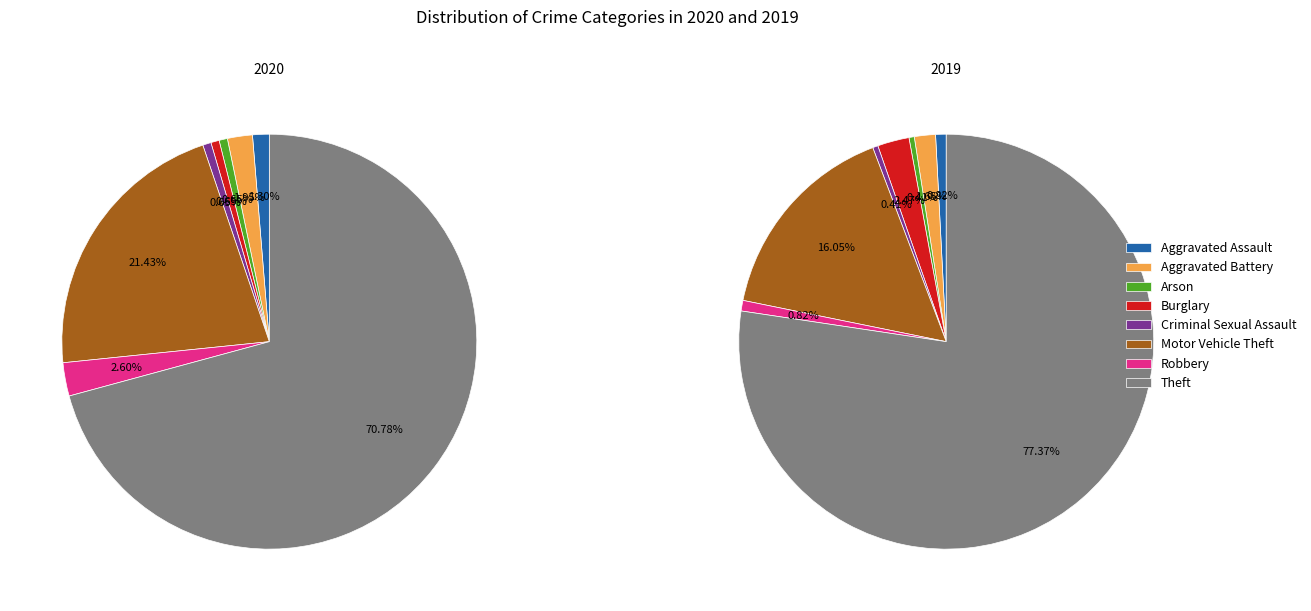

Is there any slice that represents more than half of the pie?

Yes